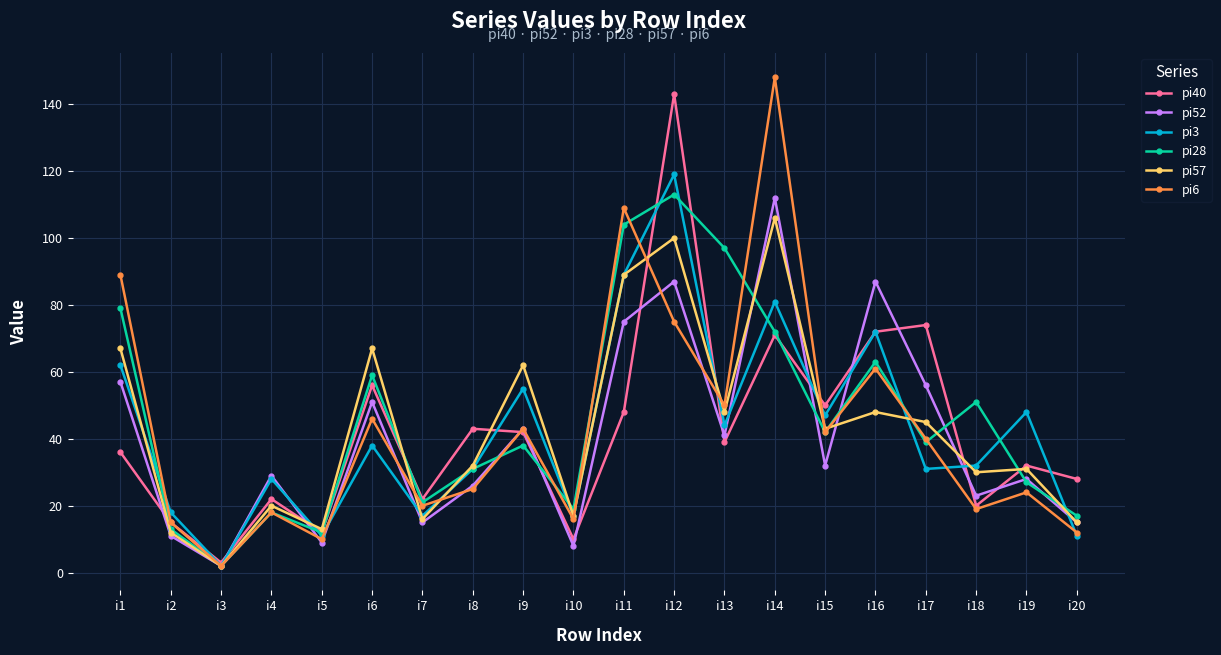

Which label corresponds to the smallest value in the chart?

i3